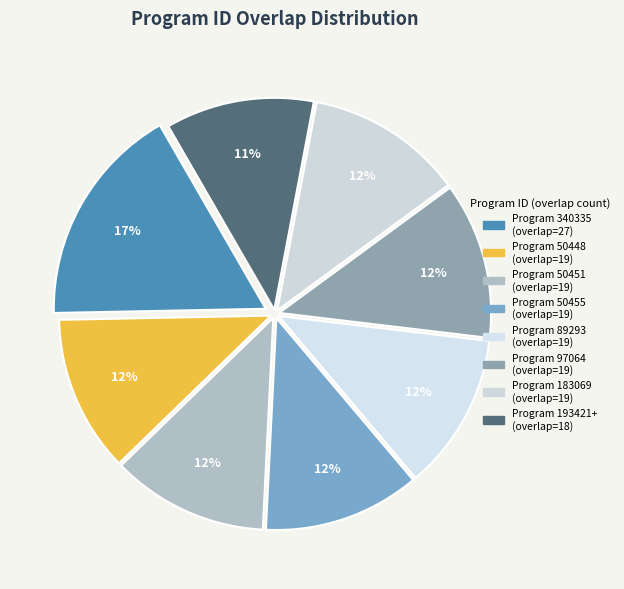

How many segments does this pie chart have?

8